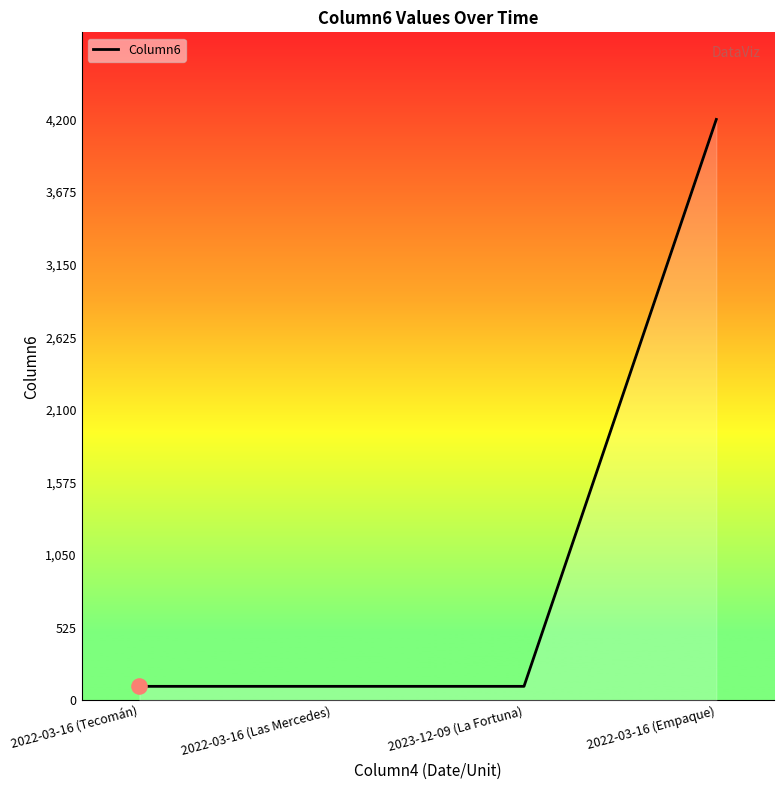

What is the ratio of the value at 2023-12-09 (La Fortuna) to the value at 2022-03-16 (Las Mercedes)?

1.0